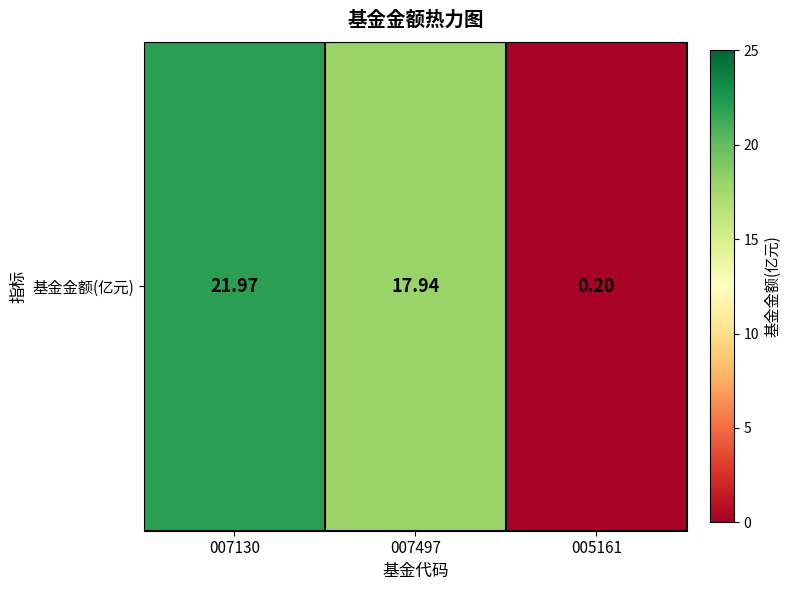

At which label does the data first exceed 17?

007130